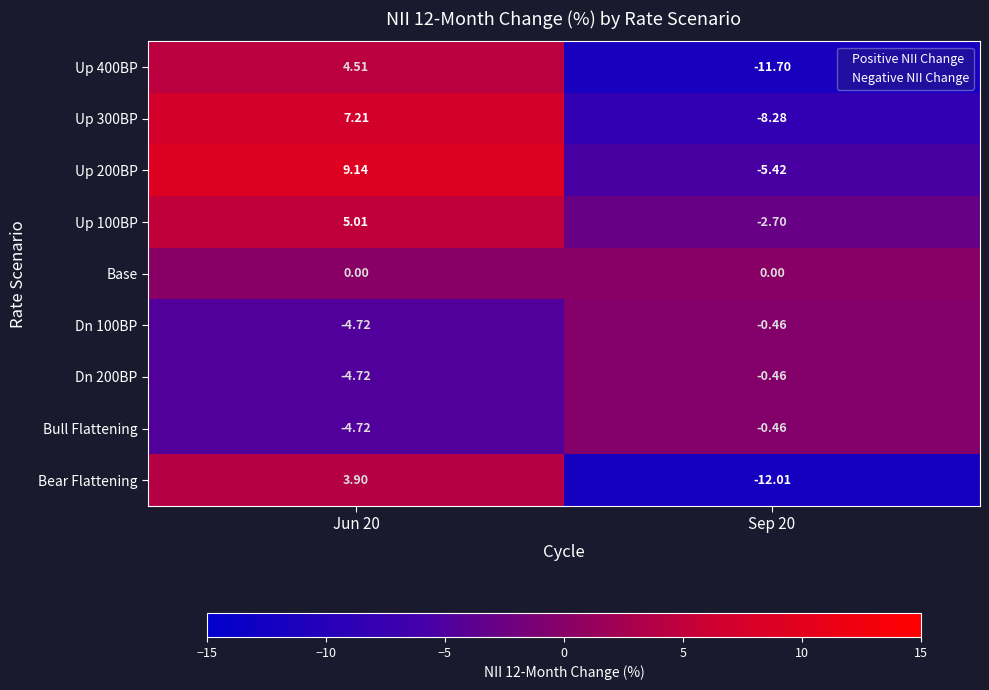

Between Jun 20 and Sep 20, which series saw the biggest shift?

Up 400BP